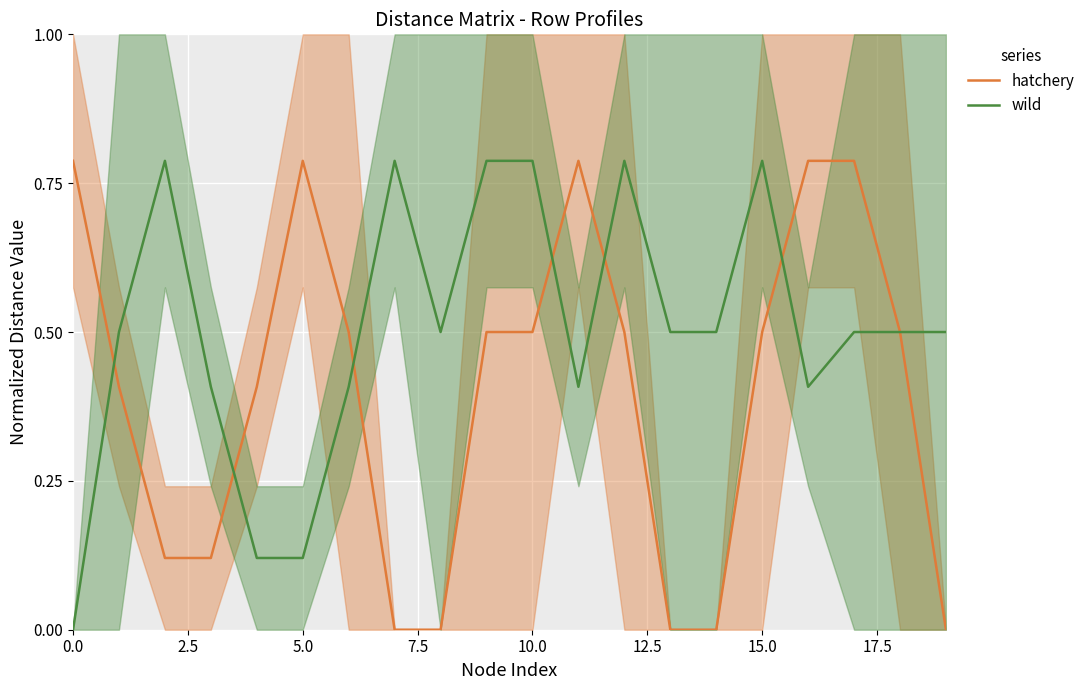

Is this an area chart (filled region under the line)?

No